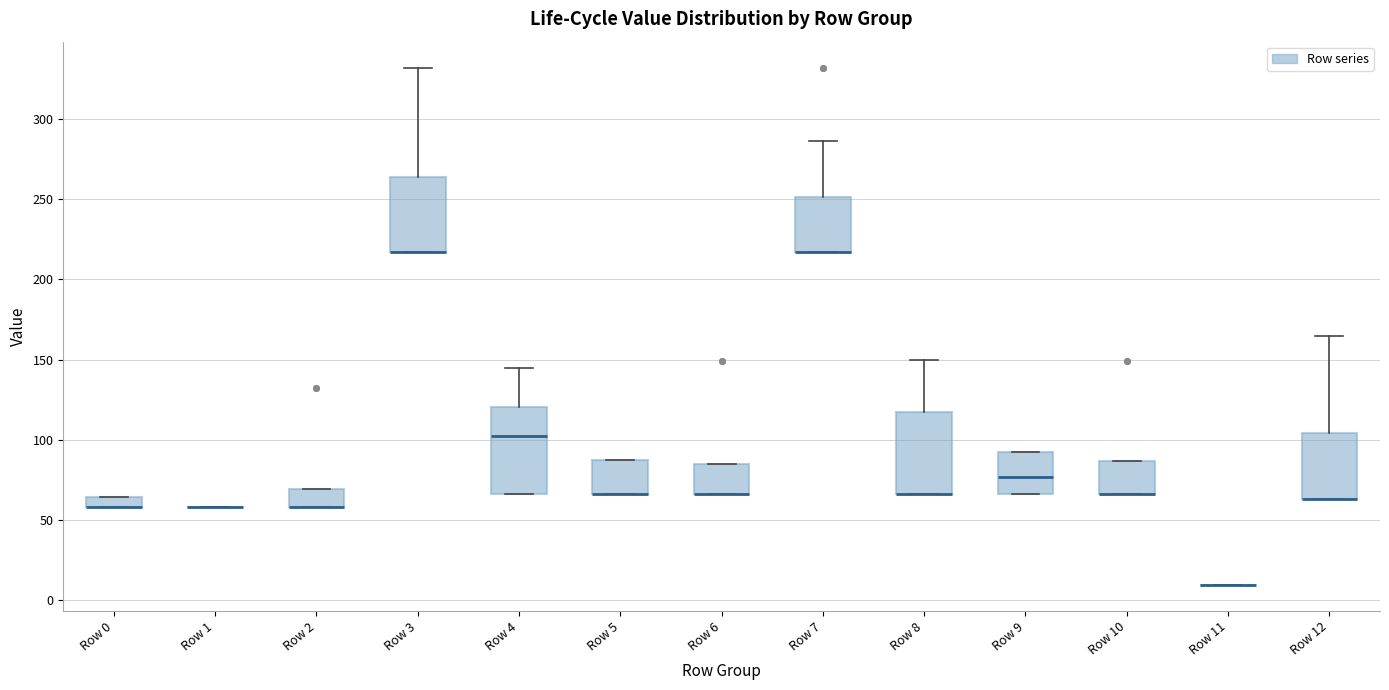

Where is the upper edge of the box for Row 3 on the y-axis? The values are not printed on the chart, so give them approximately, as read against the axis.

265